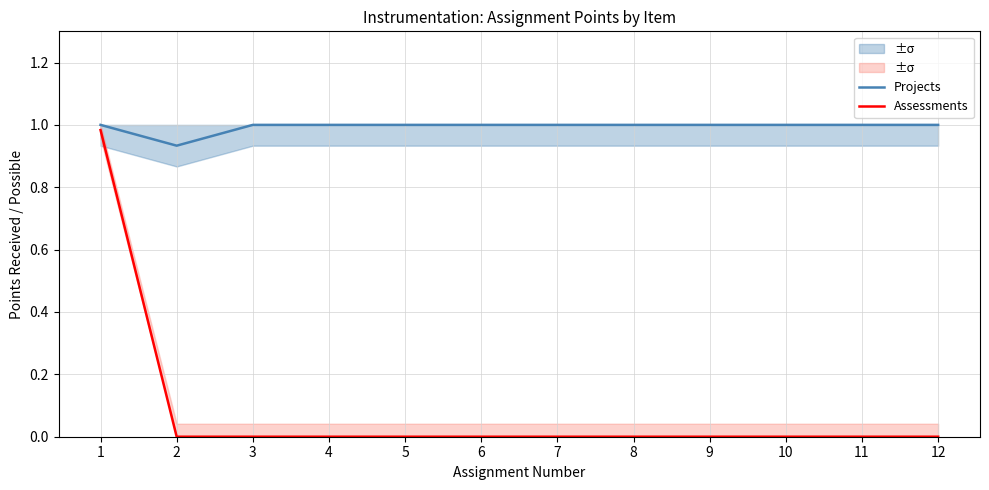

At which label is Projects closest to 0?

2